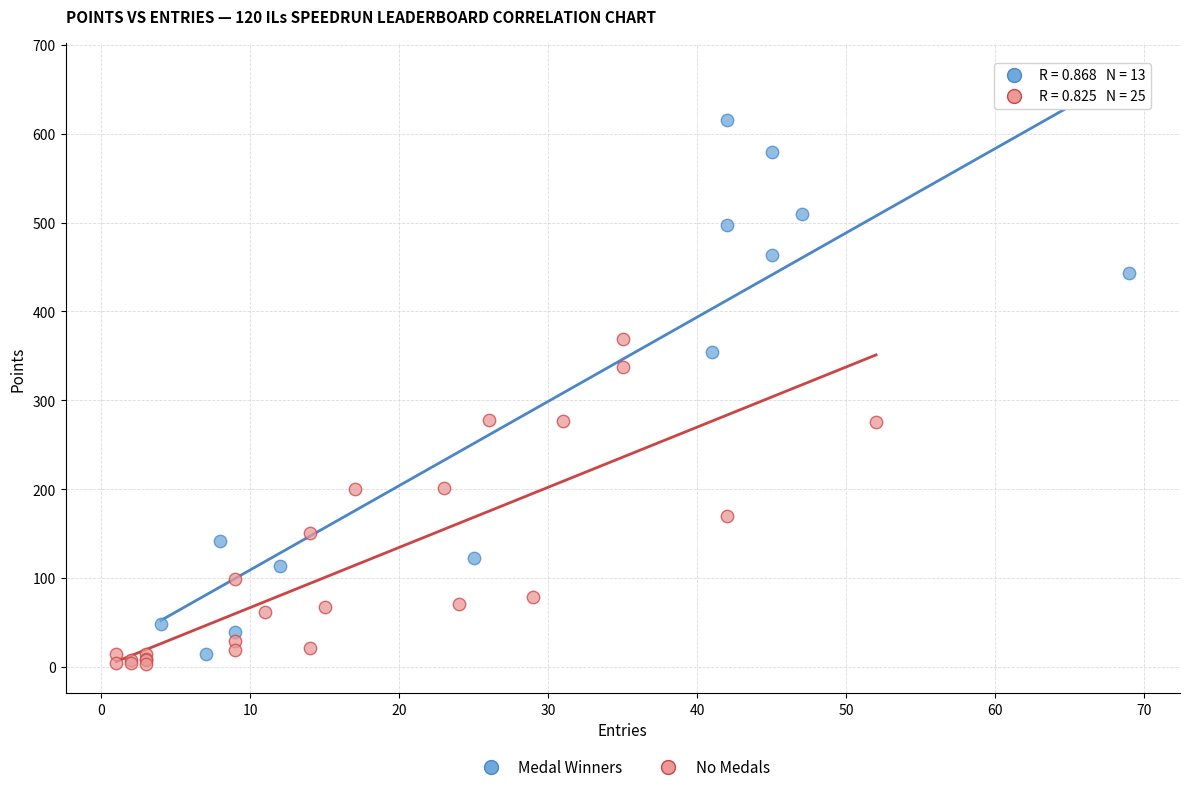

Which series contains the highest Y value?

Medal Winners